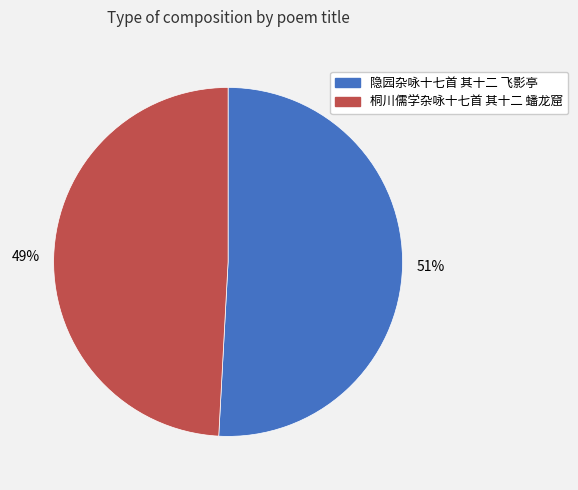

Is there a majority slice in this chart?

Yes